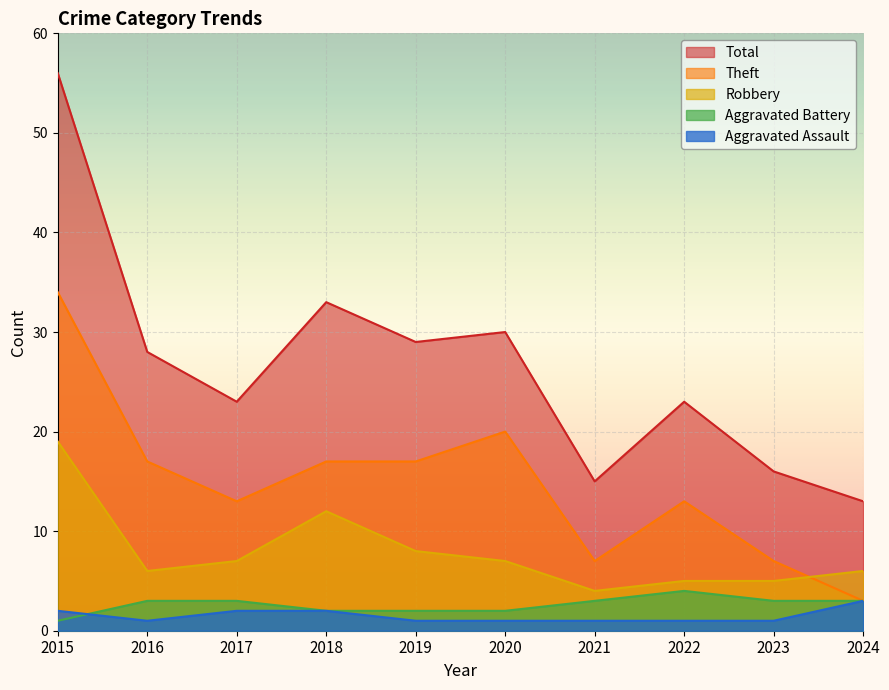

What is the sum of all Robbery values?

79